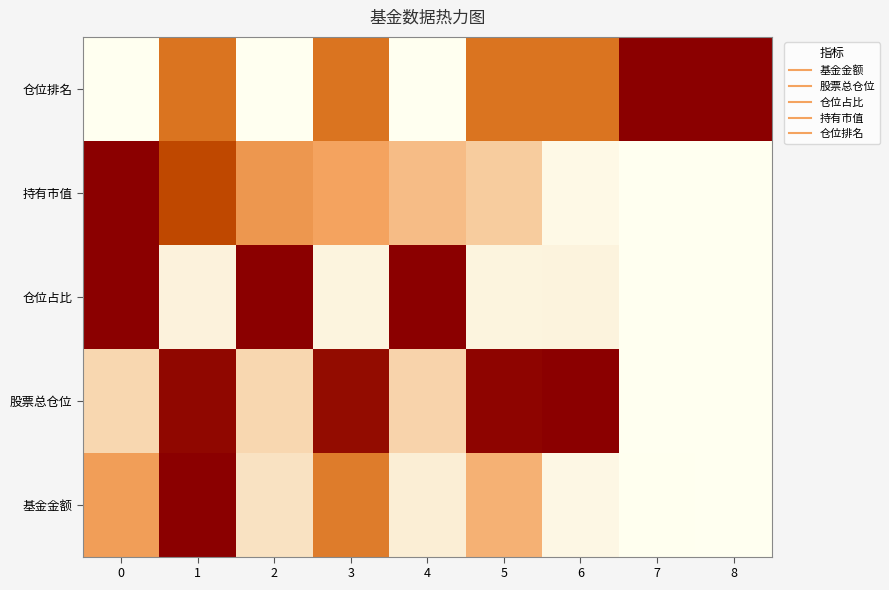

Reading left to right, transcribe all the data shown in this chart.

基金金额: 0=0.5	1=1.0	2=0.3	3=0.6	4=0.2	5=0.5	6=0.1	7=0.0	8=0.0
股票总仓位: 0=0.3	1=1.0	2=0.3	3=1.0	4=0.3	5=1.0	6=1.0	7=0.0	8=0.0
仓位占比: 0=1.0	1=0.2	2=1.0	3=0.1	4=1.0	5=0.1	6=0.2	7=0.0	8=0.0
持有市值: 0=1.0	1=0.8	2=0.5	3=0.5	4=0.4	5=0.4	6=0.1	7=0.0	8=0.0
仓位排名: 0=0.0	1=0.7	2=0.0	3=0.7	4=0.0	5=0.7	6=0.7	7=1.0	8=1.0